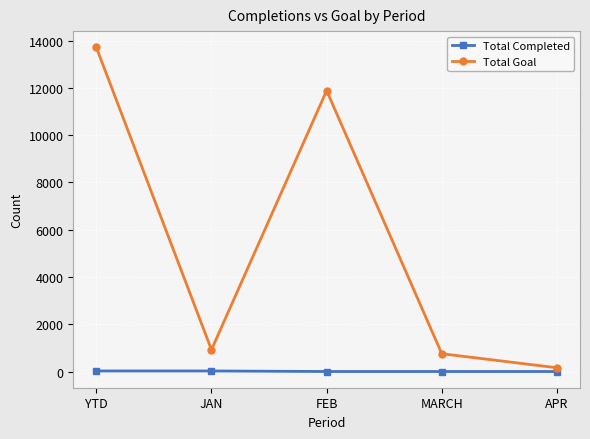

Which series has the largest total across all categories?

Total Goal